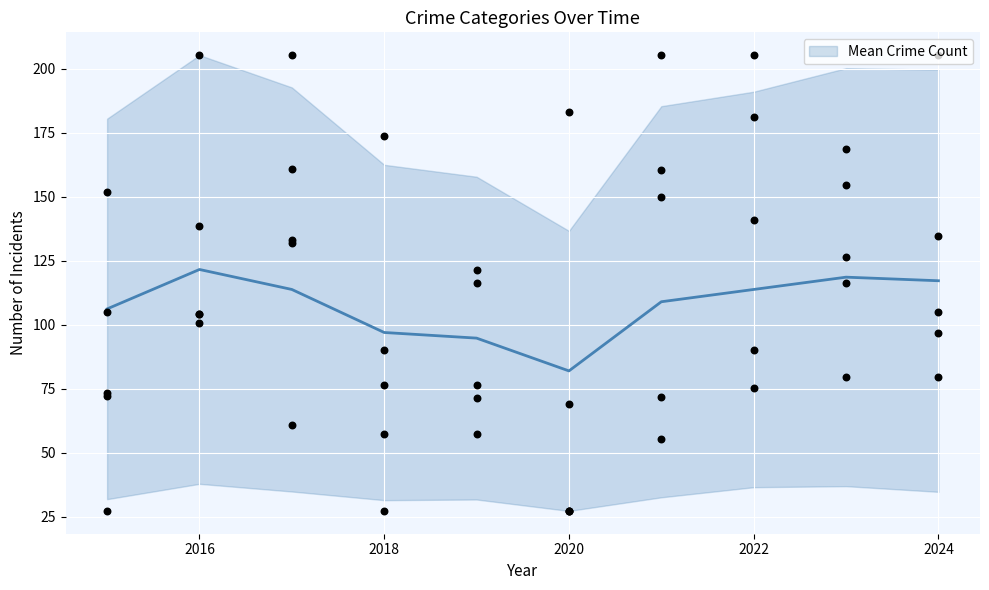

Is it true that Mean Crime Count equals 121.6 at 2016?

True